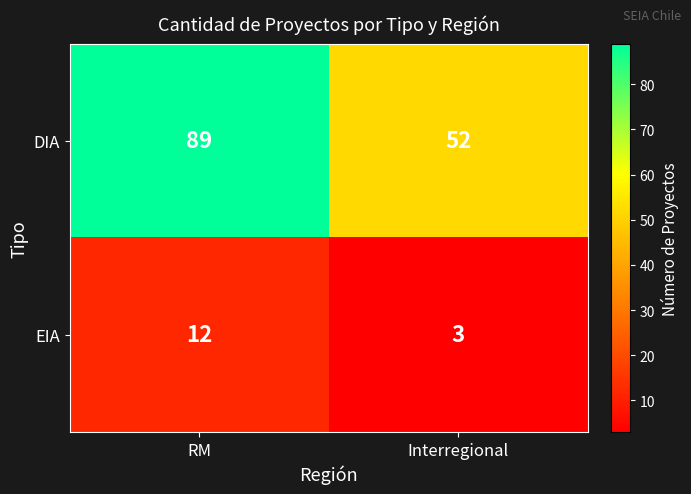

How many categories are shown in the chart?

2